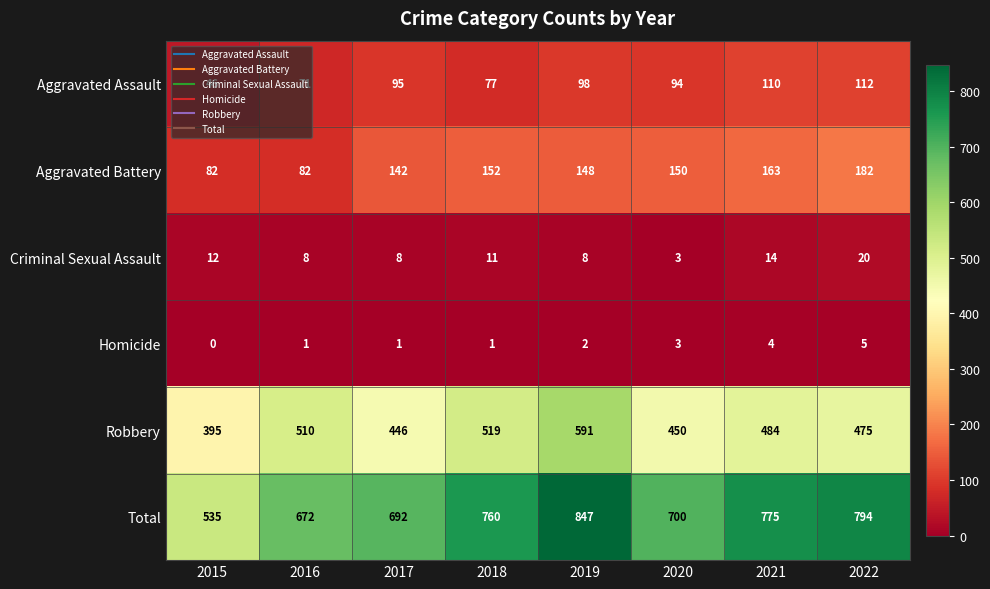

What is the greatest value displayed?

847